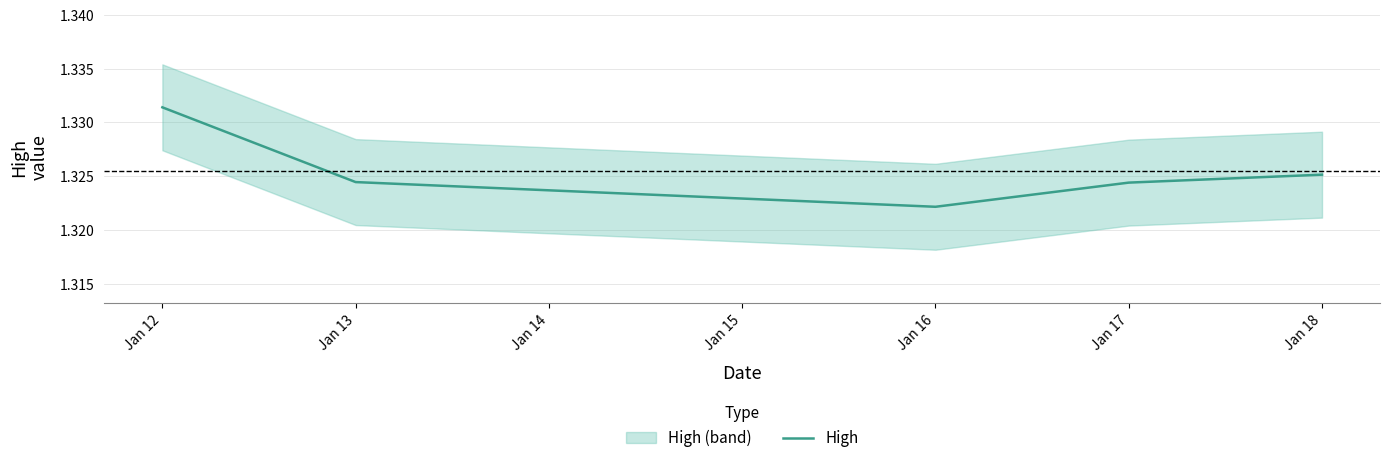

What is the value of the 5th point from the left?

1.3